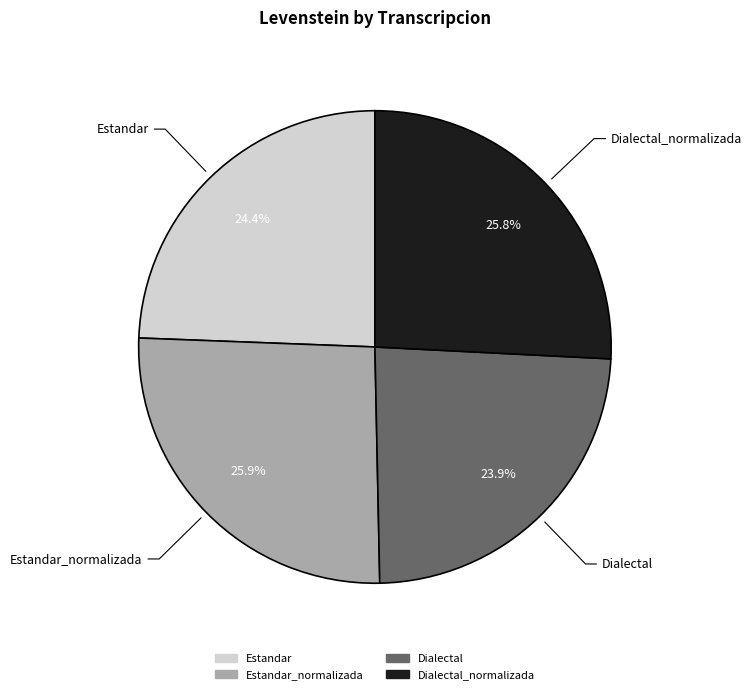

Is there a majority slice in this chart?

No